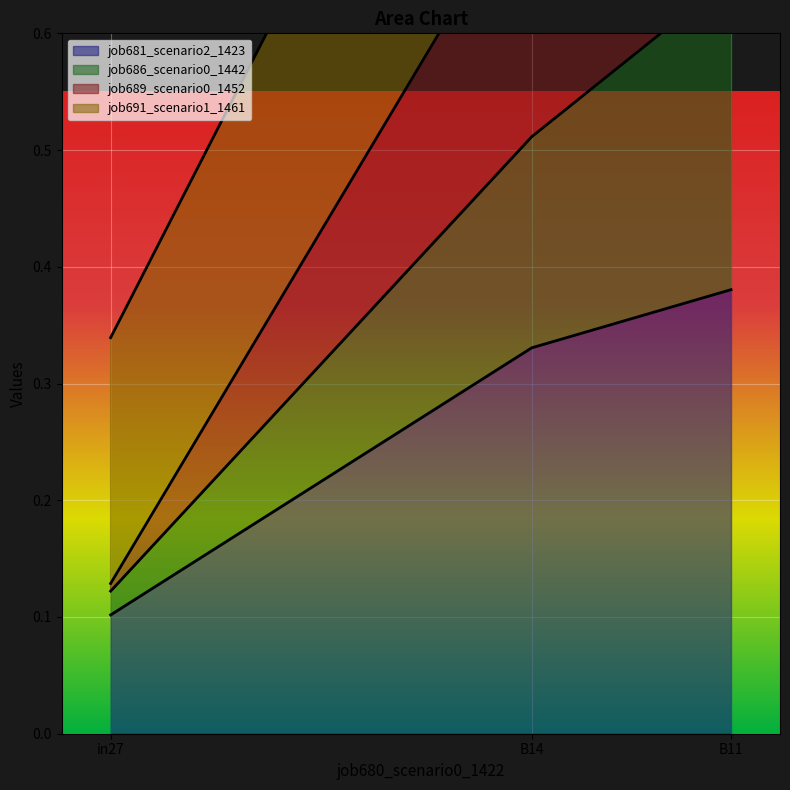

True or false: job681_scenario2_1423 has a value of 0.1 at in27.

True